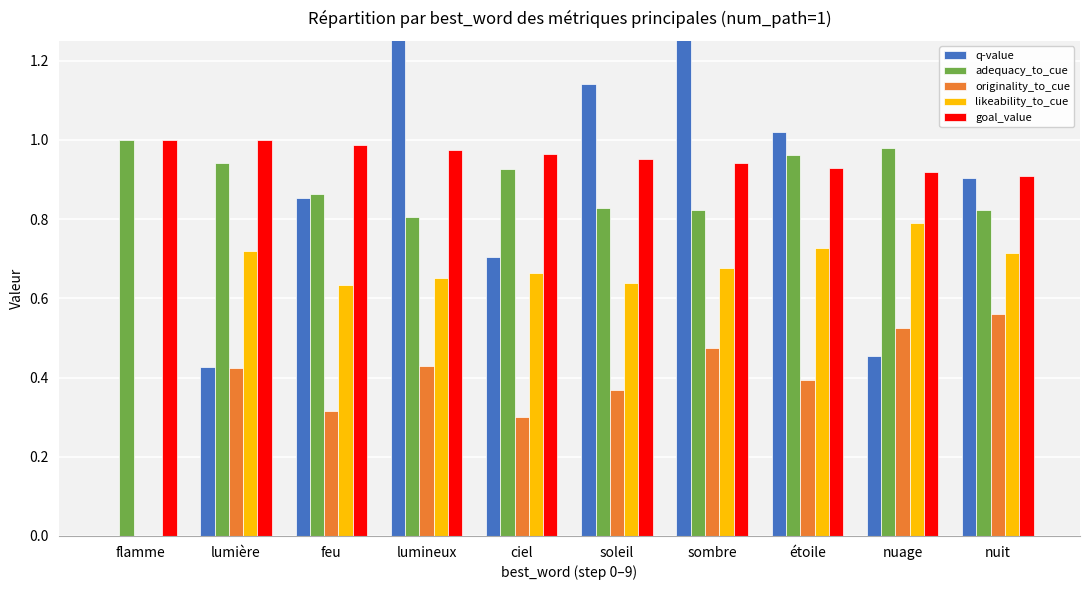

Which has a higher value, nuit or soleil?

soleil